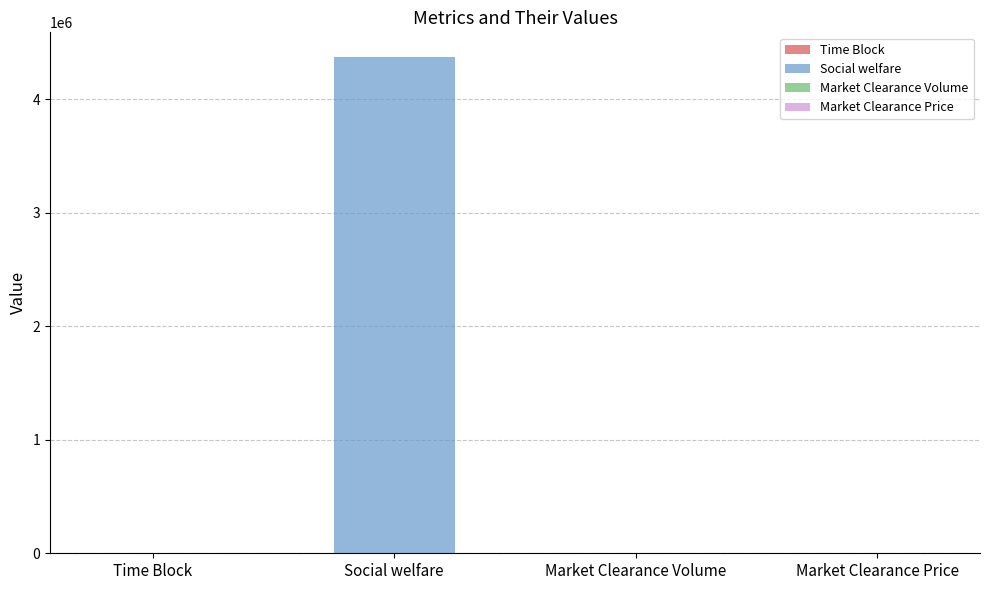

The value at Social welfare is 6825746.8. True or false?

False